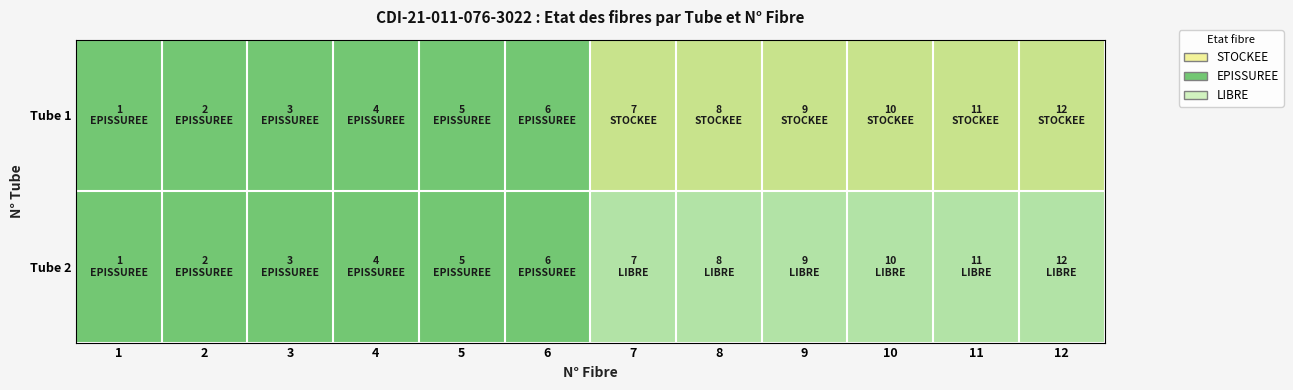

Reading left to right, list all the values displayed in this chart.

Tube 1: 1=1.5	2=1.5	3=1.5	4=1.5	5=1.5	6=1.5	7=0.5	8=0.5	9=0.5	10=0.5	11=0.5	12=0.5
Tube 2: 1=1.5	2=1.5	3=1.5	4=1.5	5=1.5	6=1.5	7=2.5	8=2.5	9=2.5	10=2.5	11=2.5	12=2.5